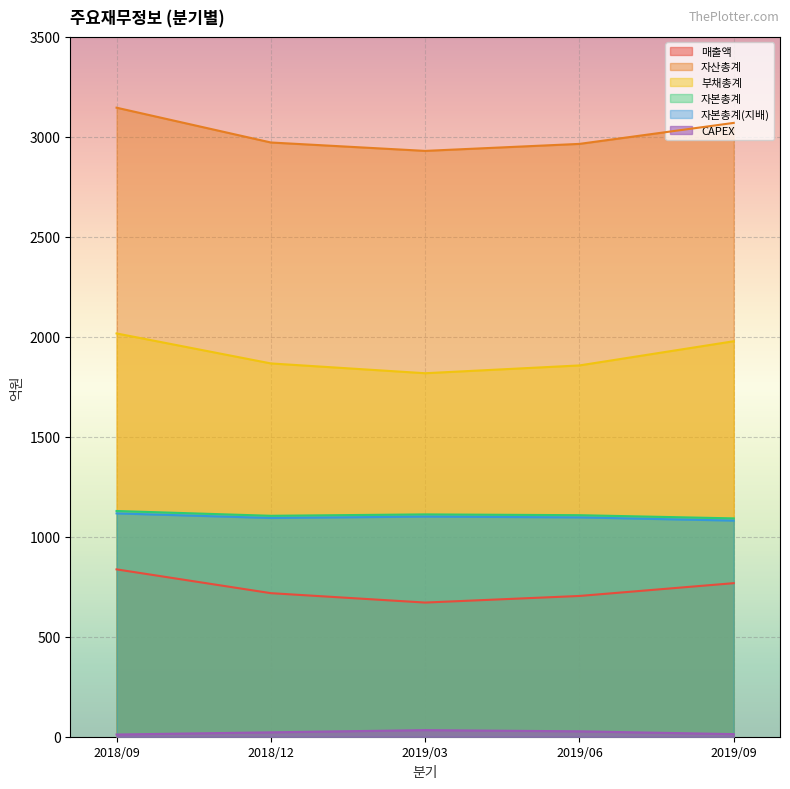

Which series has the largest range (max minus min)?

자산총계